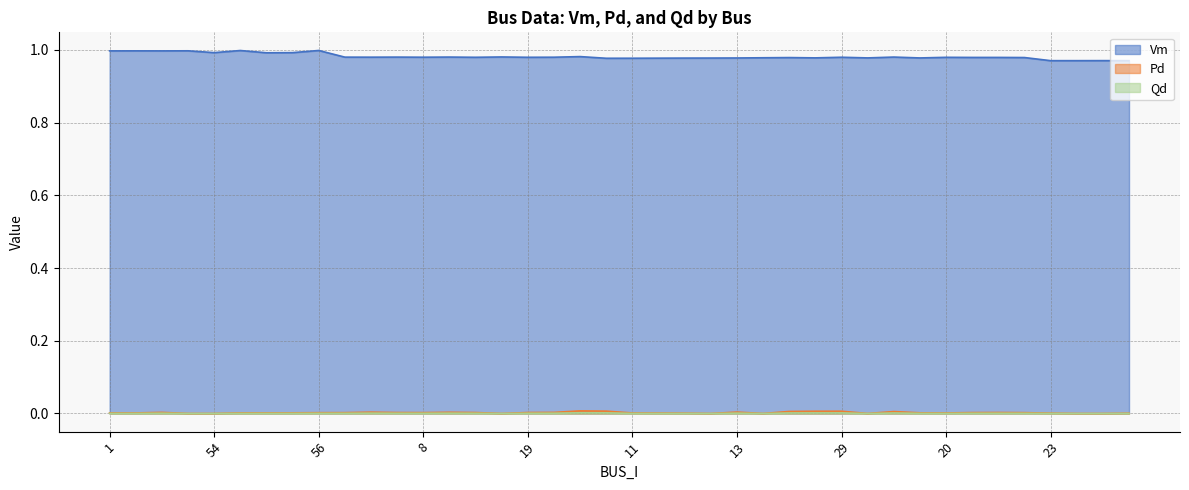

Reading left to right, what are all the values shown in this chart?

Vm: 1=1.0	2=1.0	3=1.0	4=1.0	54=1.0	55=1.0	116=1.0	115=1.0	56=1.0	5=1.0	6=1.0	7=1.0	8=1.0	9=1.0	21=1.0	42=1.0	19=1.0	44=1.0	41=1.0	10=1.0	11=1.0	12=1.0	16=1.0	14=1.0	13=1.0	15=1.0	17=1.0	18=1.0	29=1.0	32=1.0	30=1.0	33=1.0	20=1.0	22=1.0	34=1.0	51=1.0	23=1.0	24=1.0	25=1.0	26=1.0
Pd: 1=0.0	2=0.0	3=0.0	4=0.0	54=0.0	55=0.0	116=0.0	115=0.0	56=0.0	5=0.0	6=0.0	7=0.0	8=0.0	9=0.0	21=0.0	42=0.0	19=0.0	44=0.0	41=0.0	10=0.0	11=0.0	12=0.0	16=0.0	14=0.0	13=0.0	15=0.0	17=0.0	18=0.0	29=0.0	32=0.0	30=0.0	33=0.0	20=0.0	22=0.0	34=0.0	51=0.0	23=0.0	24=0.0	25=0.0	26=0.0
Qd: 1=0.0	2=0.0	3=0.0	4=0.0	54=0.0	55=0.0	116=0.0	115=0.0	56=0.0	5=0.0	6=0.0	7=0.0	8=0.0	9=0.0	21=0.0	42=0.0	19=0.0	44=0.0	41=0.0	10=0.0	11=0.0	12=0.0	16=0.0	14=0.0	13=0.0	15=0.0	17=0.0	18=0.0	29=0.0	32=0.0	30=0.0	33=0.0	20=0.0	22=0.0	34=0.0	51=0.0	23=0.0	24=0.0	25=0.0	26=0.0